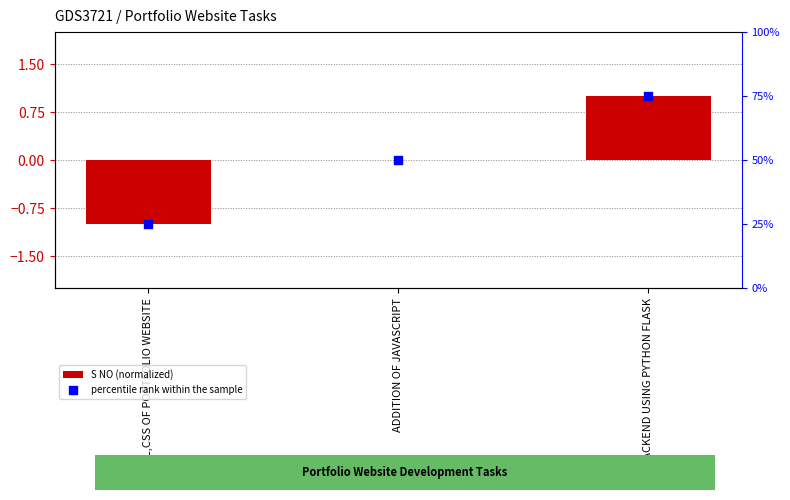

At how many categories does at least one series exceed 65?

1